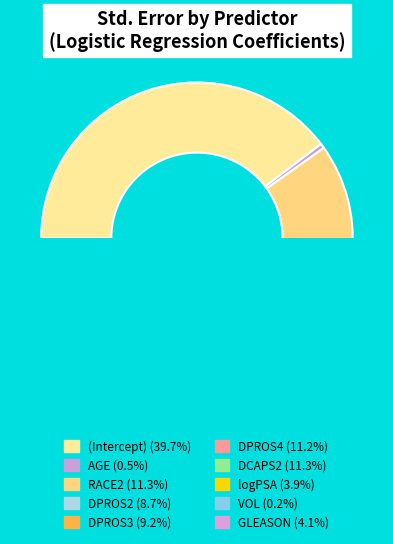

Count the number of slices in the pie.

10